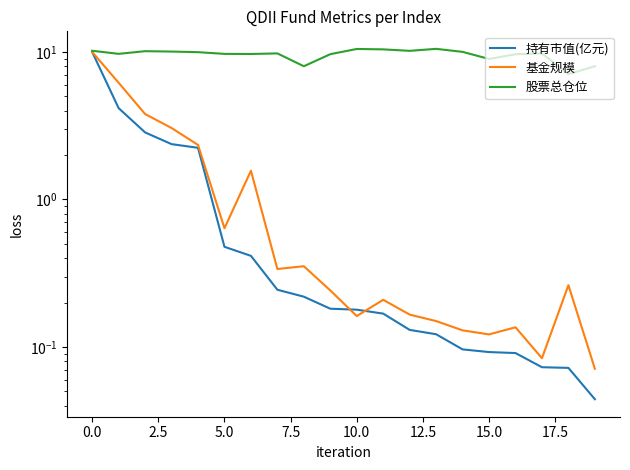

What is the average value of the 持有市值(亿元) series?

1.2